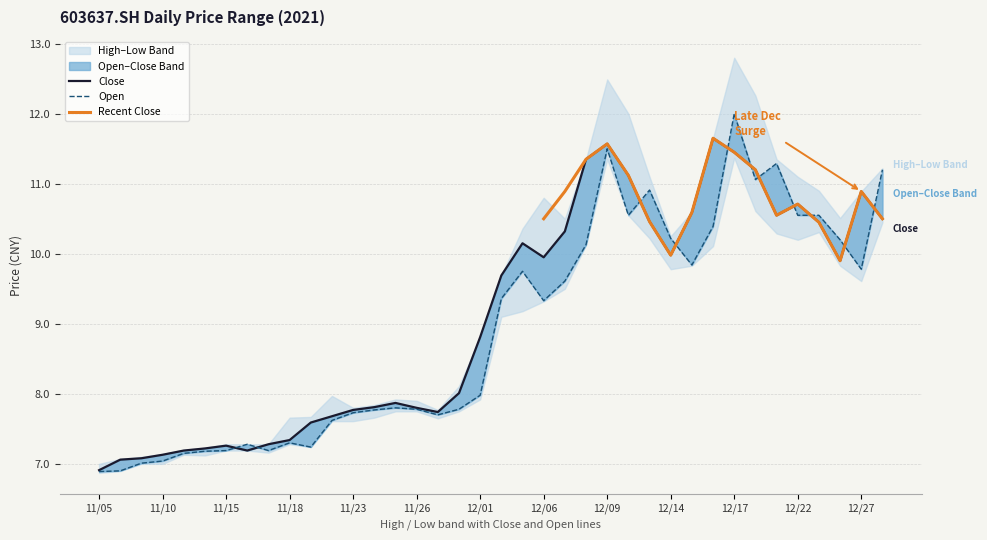

How many values in the Open series exceed 9?

19